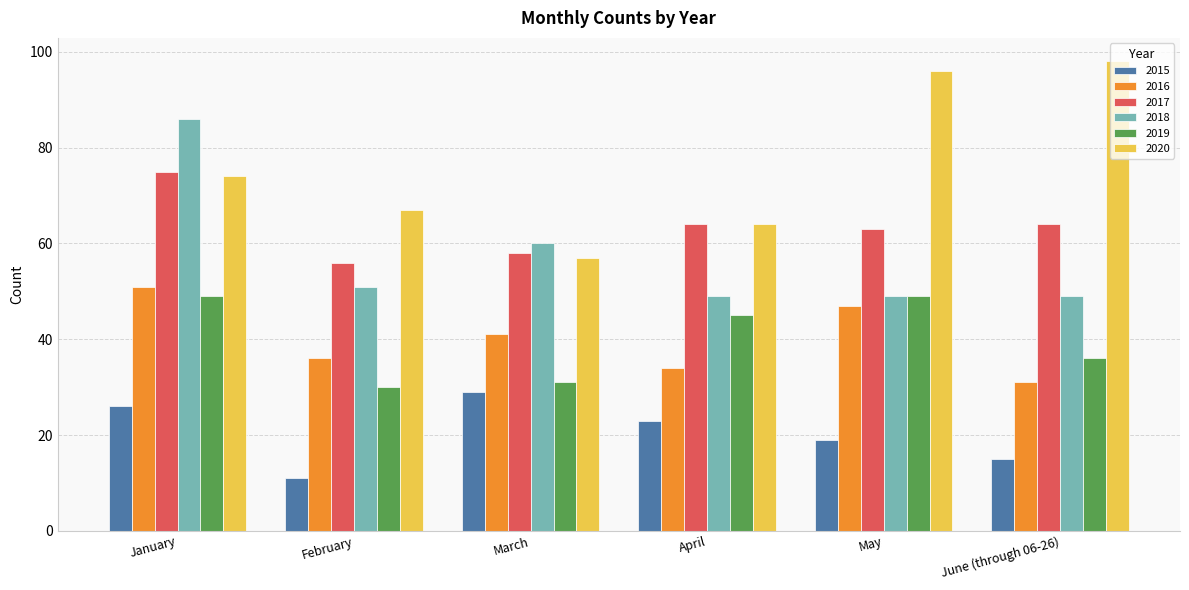

What is the difference between the highest and lowest values at June (through 06-26)?

83